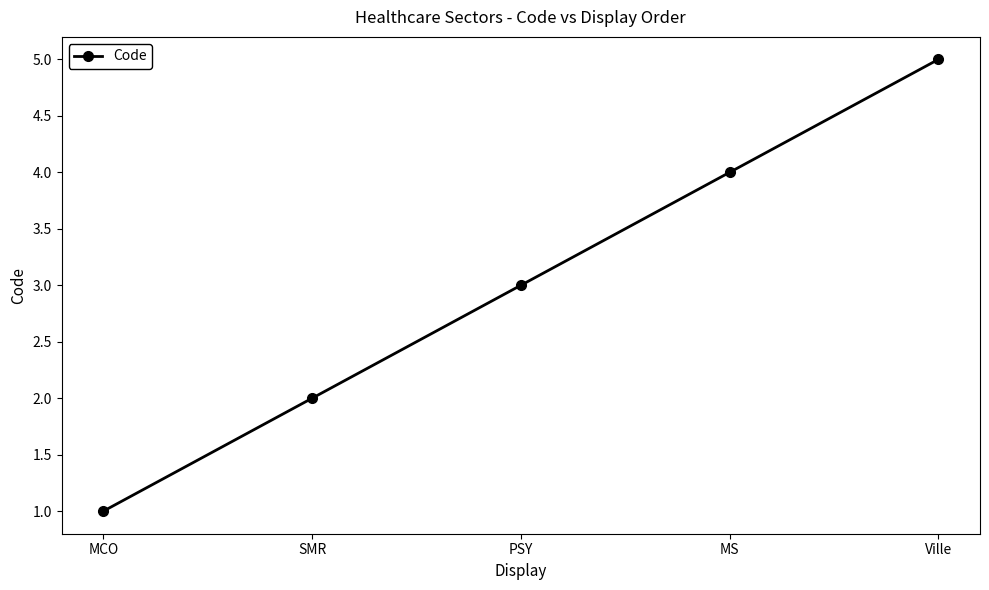

What is the change in value from SMR to PSY?

+1